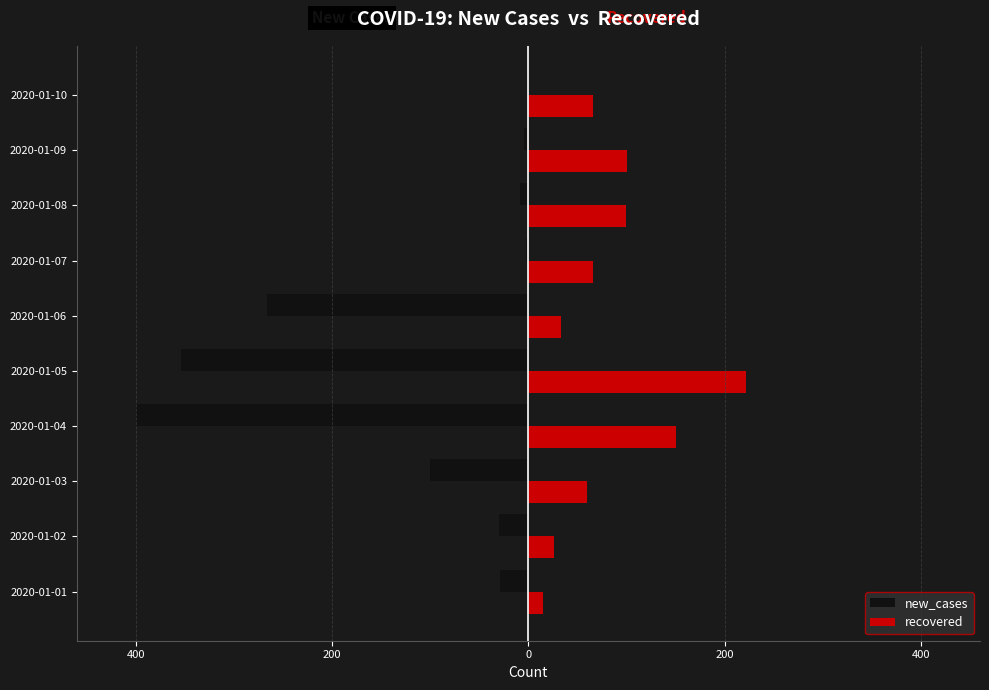

What are all the series names shown in the legend?

new_cases, recovered